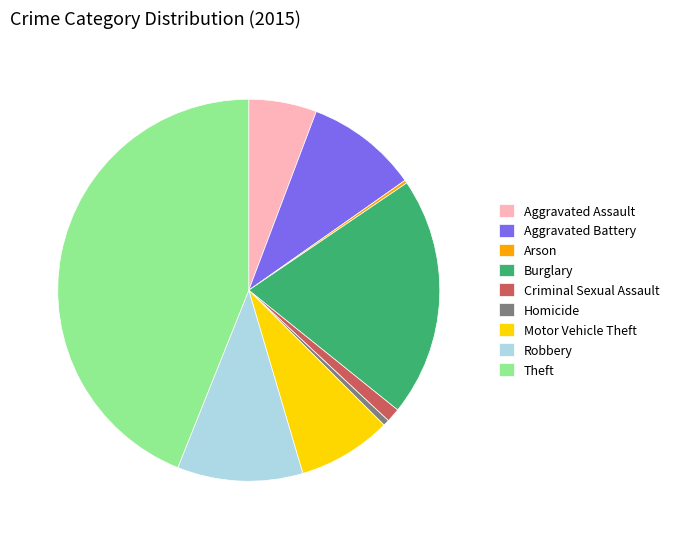

Is there any slice that represents more than half of the pie?

No